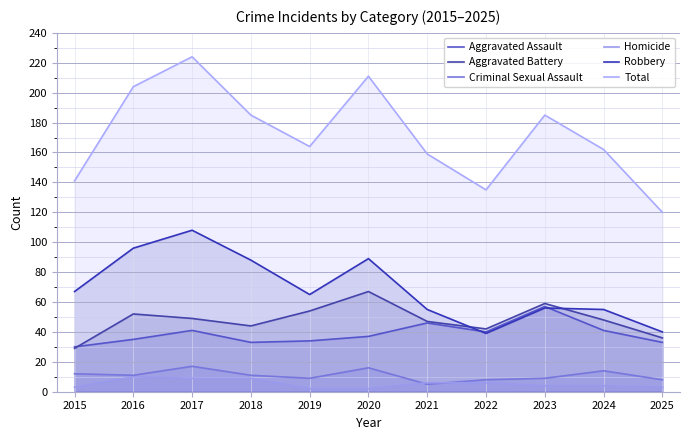

Does the chart display data point markers on the line(s)?

No